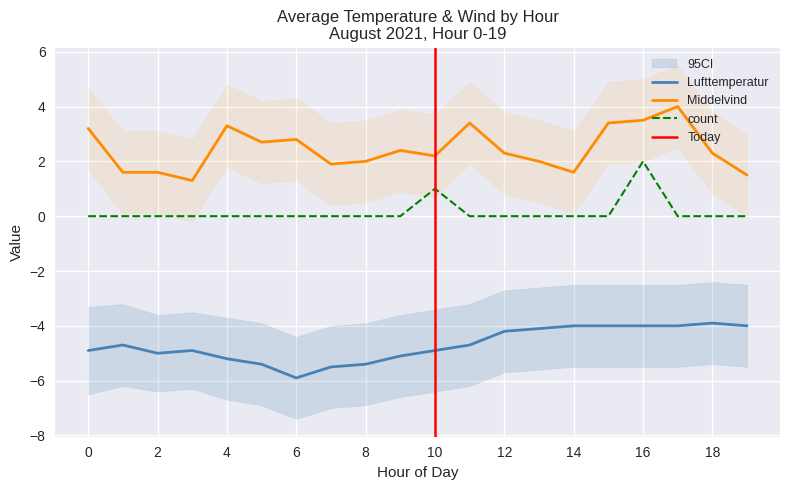

What is the value of the Lufttemperatur point at the 11th from the left?

-4.9